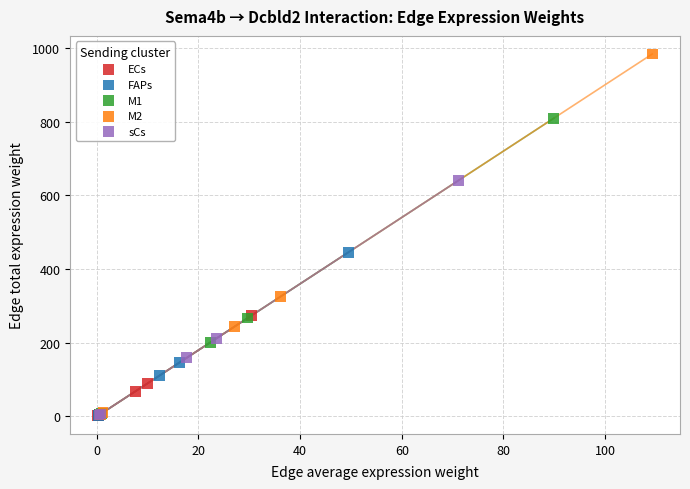

Which series has the largest Y range (max minus min)?

M2